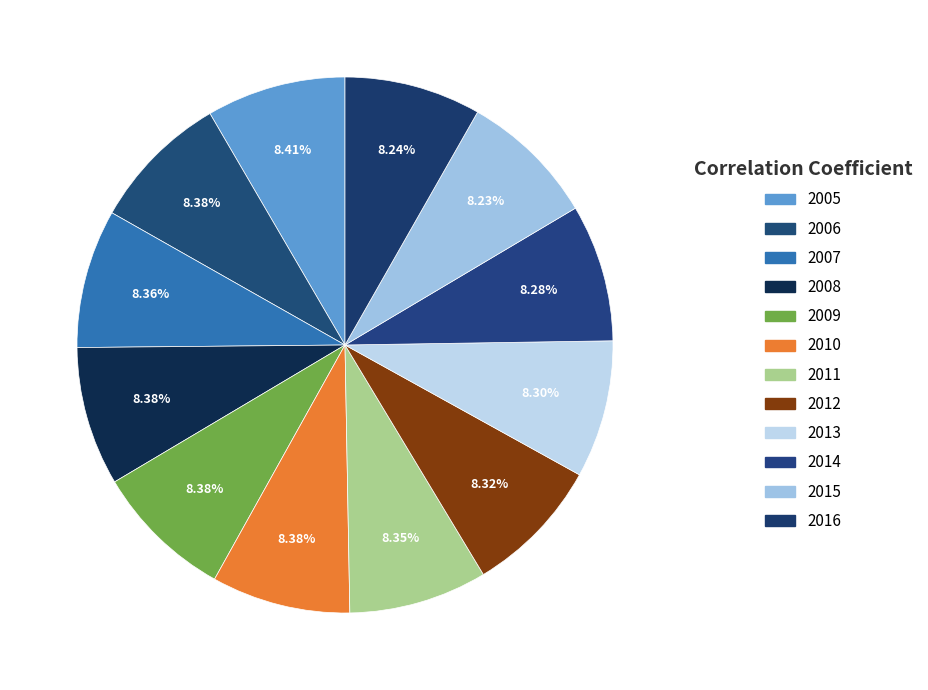

Which has a higher value, 2015 or 2014?

2014